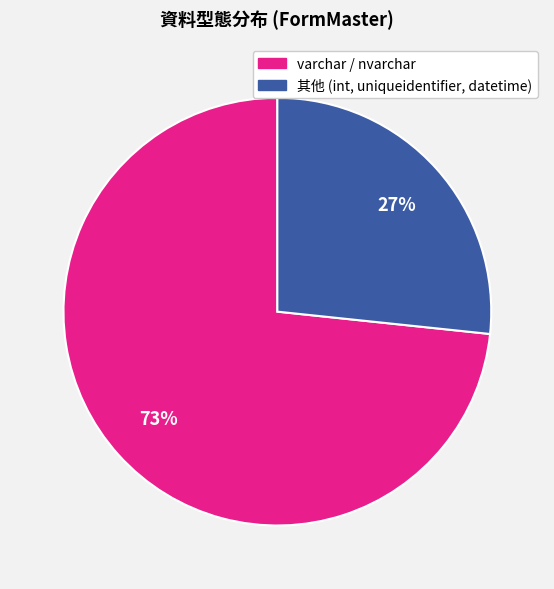

To the nearest percent, what is the average slice percentage?

50%